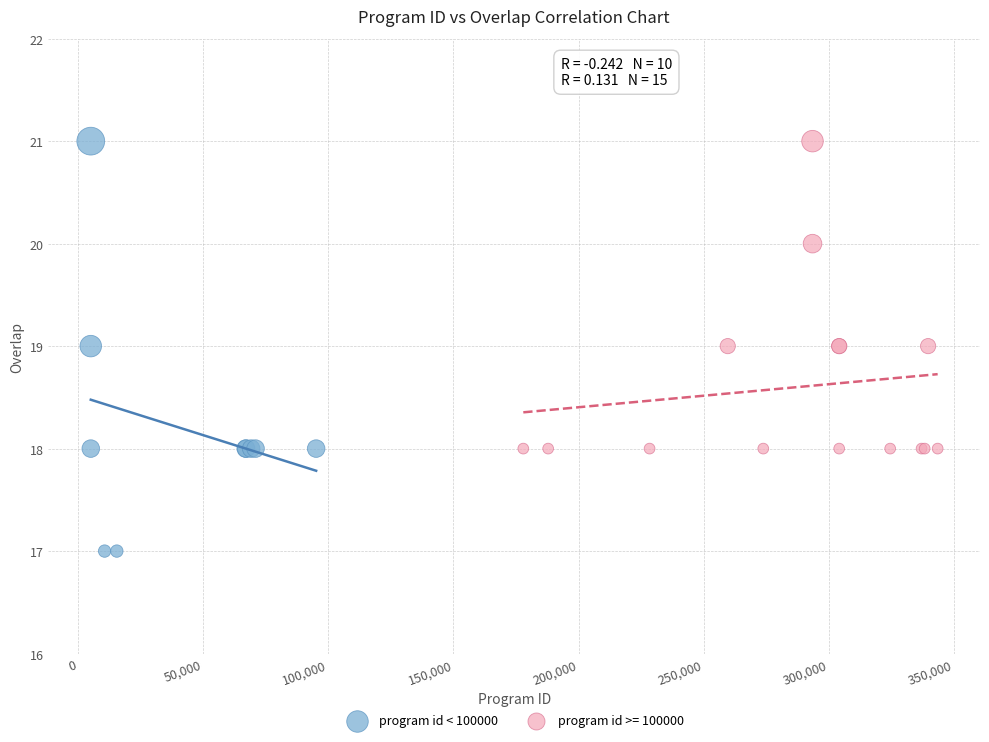

Which series reaches the minimum Y coordinate?

program id < 100000